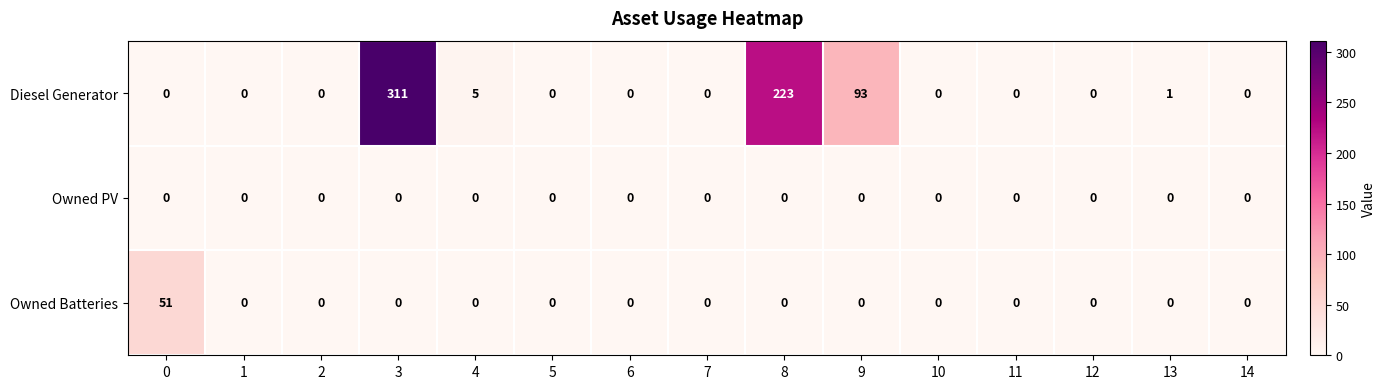

Which series changed the most between 3 and 13?

Diesel Generator